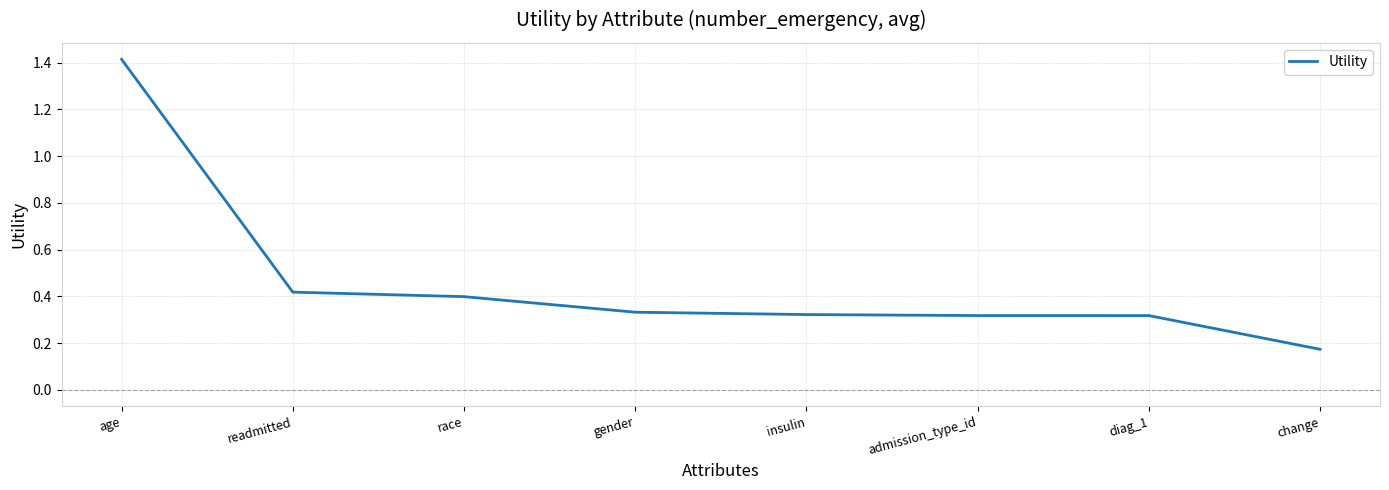

What position from the left is change?

8